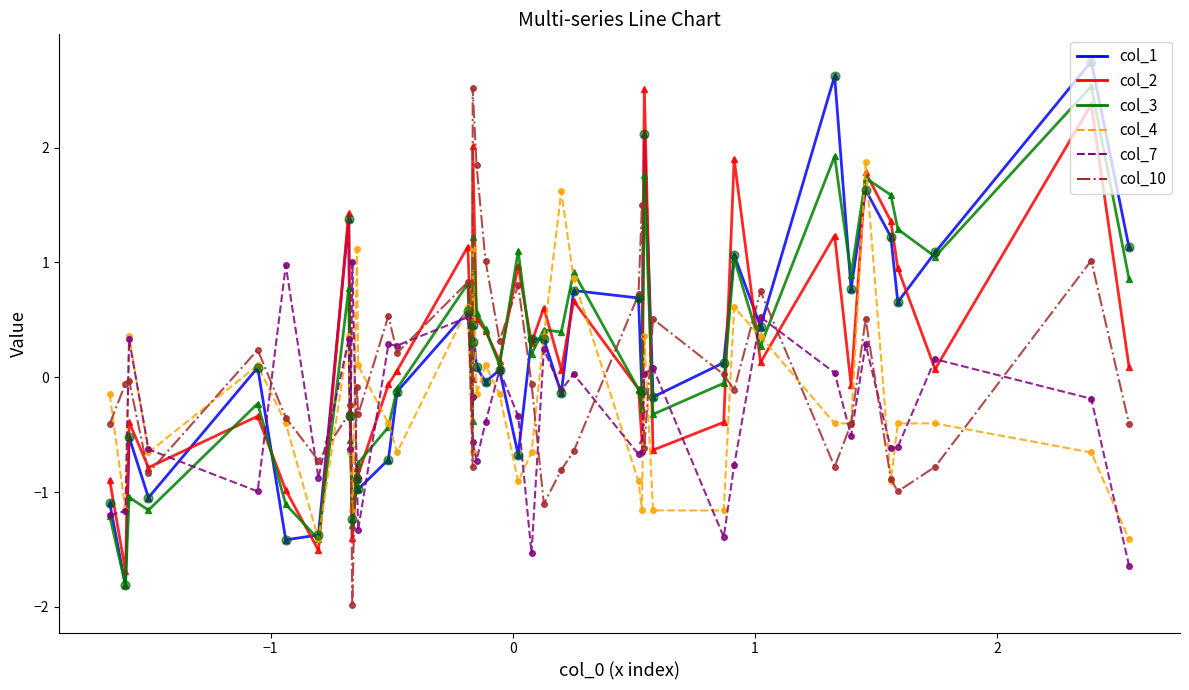

Which series reaches the minimum Y coordinate?

col_10